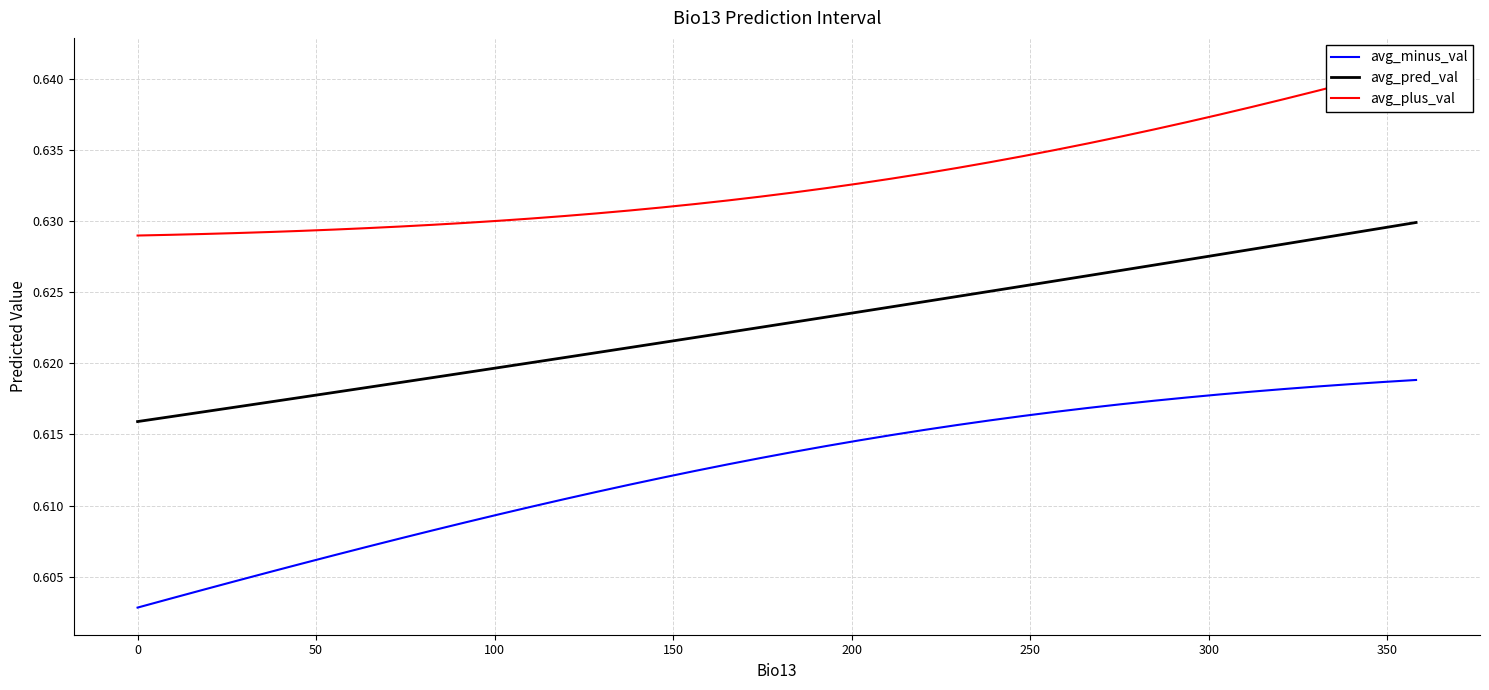

True or false: avg_pred_val and avg_minus_val cross at least once.

False